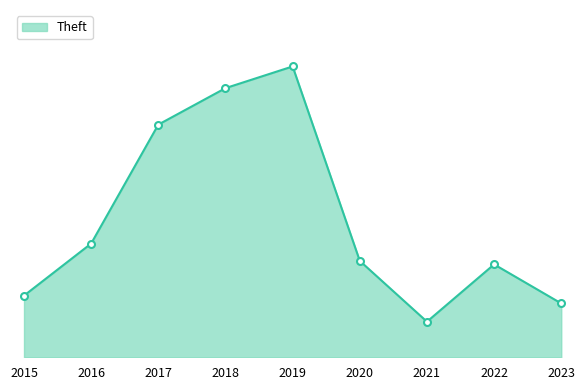

Is this an area chart (filled region under the line)?

Yes